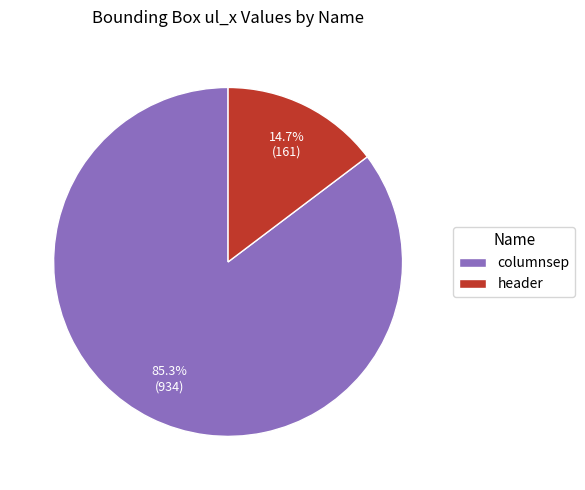

To the nearest percent, what is the combined percentage of columnsep and header?

100%